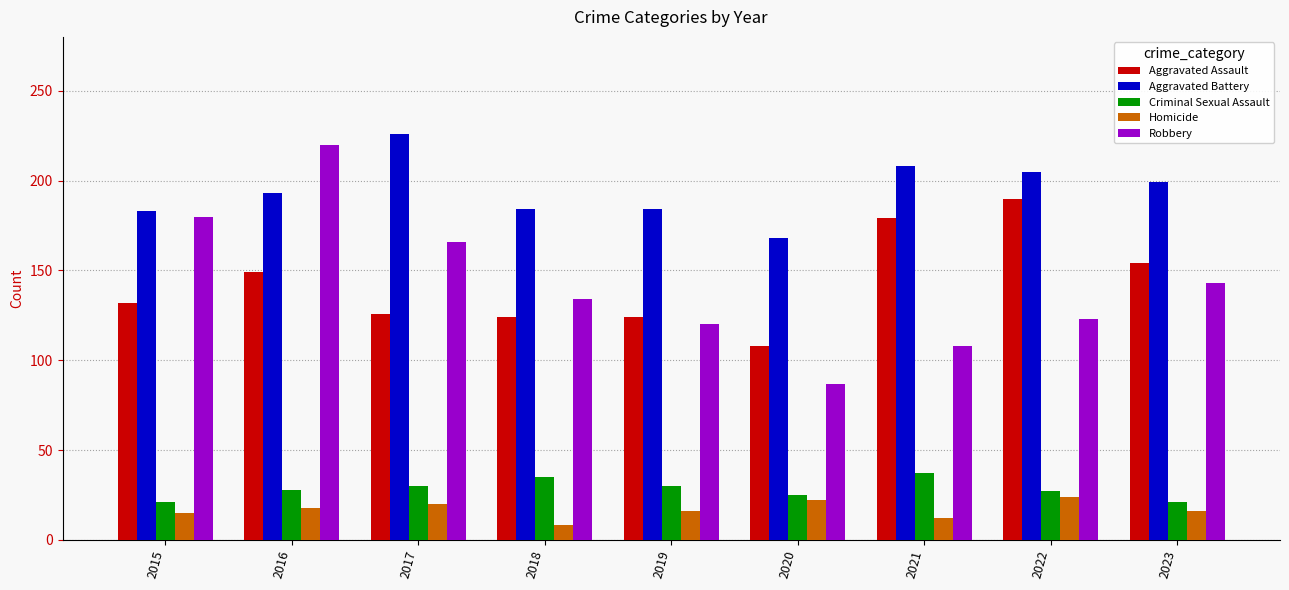

How many distinct data groups are displayed?

5